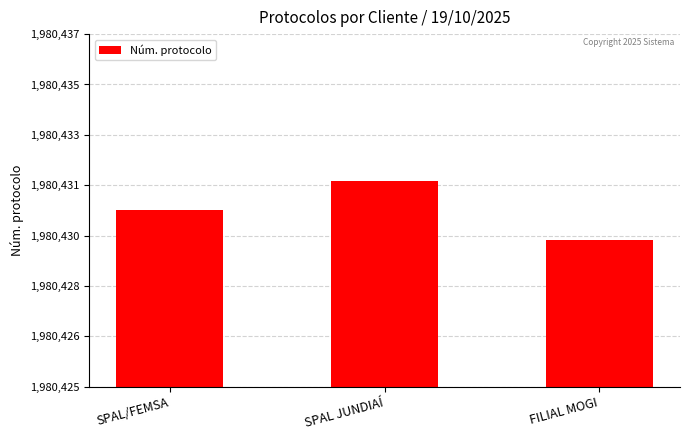

Does the chart contain any negative values?

No